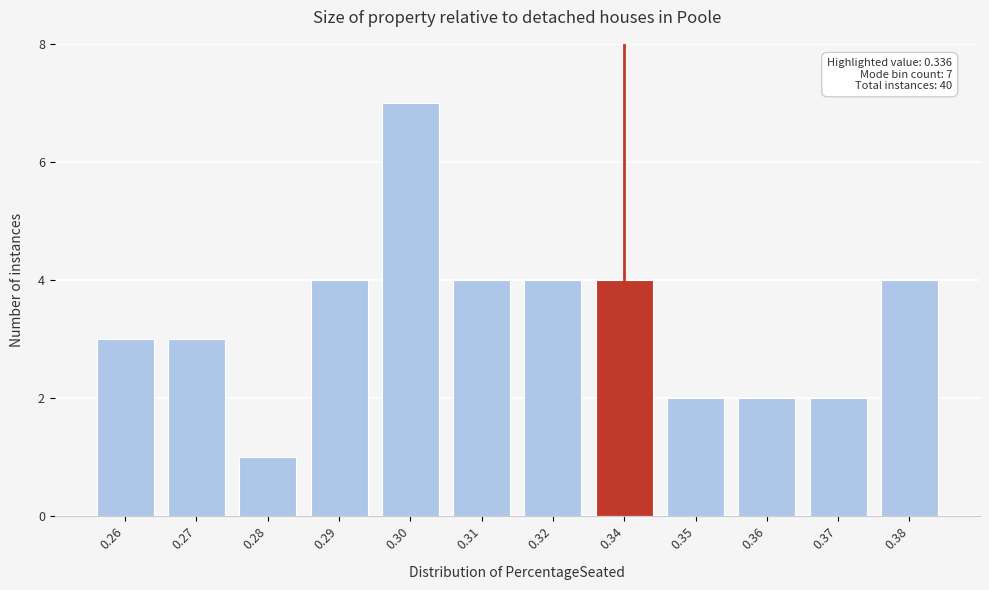

Reading left to right, what are all the values shown in this chart?

0.26=3	0.27=3	0.28=1	0.29=4	0.30=7	0.31=4	0.32=4	0.34=4	0.35=2	0.36=2	0.37=2	0.38=4